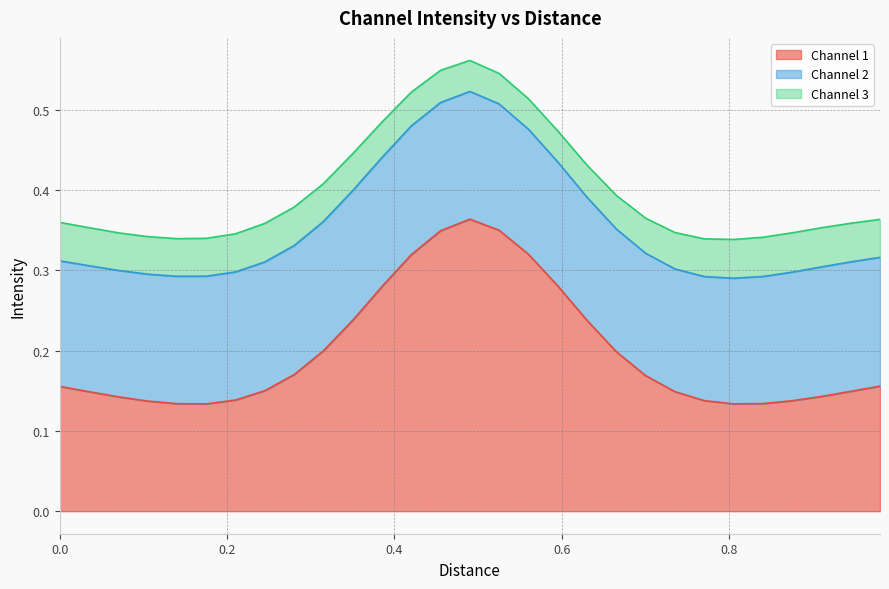

List the series in order of their overall mean, lowest first.

Channel 3, Channel 2, Channel 1